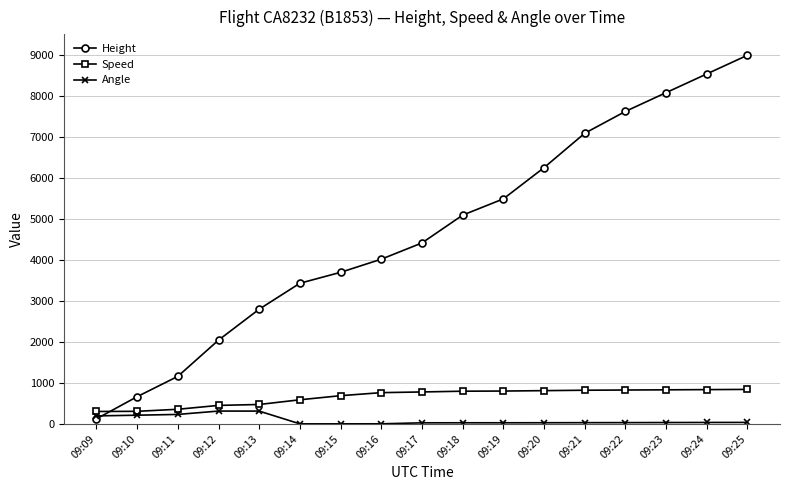

What is the sum of the Speed values at 09:16 and 09:23?

1591.2